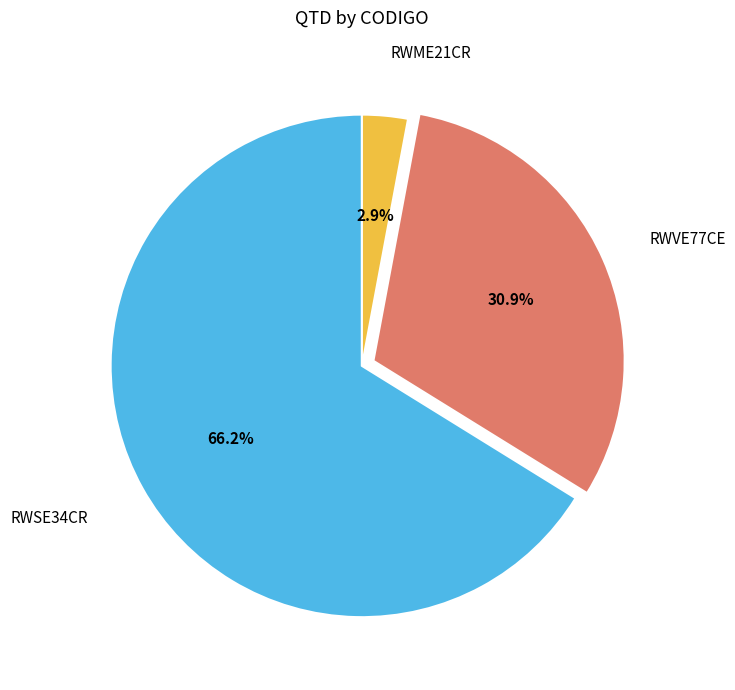

Is there a majority slice in this chart?

Yes